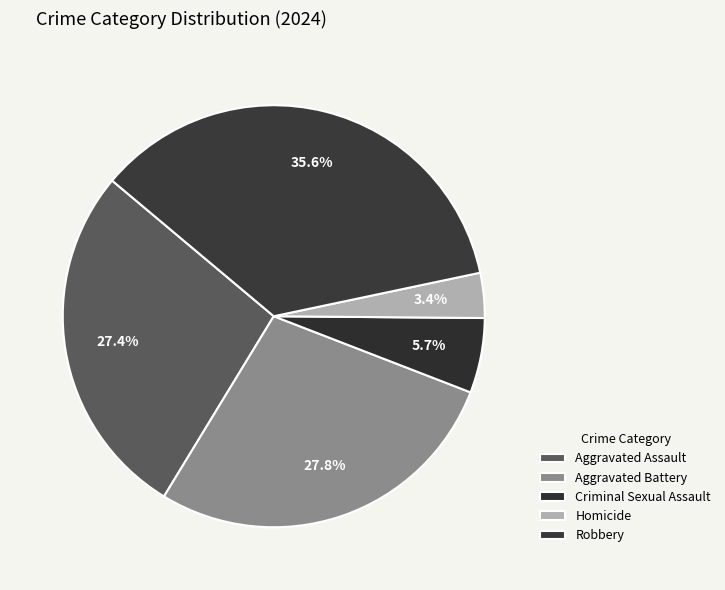

The Robbery slice represents 36% of the pie. True or false?

True